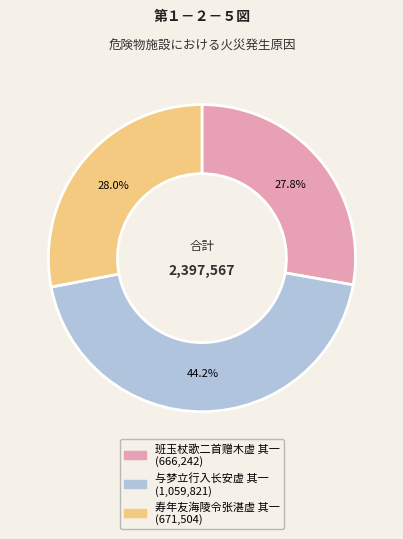

Does any single category account for the majority?

No